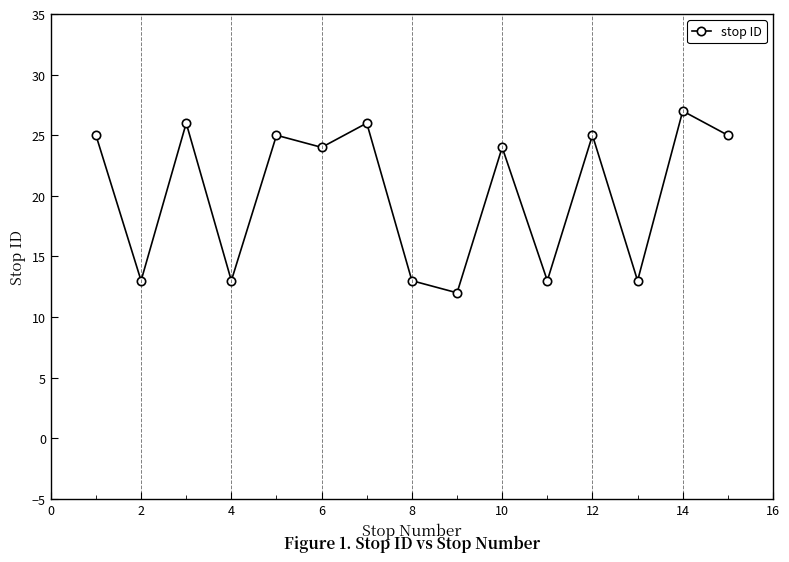

What is the smallest value displayed?

12